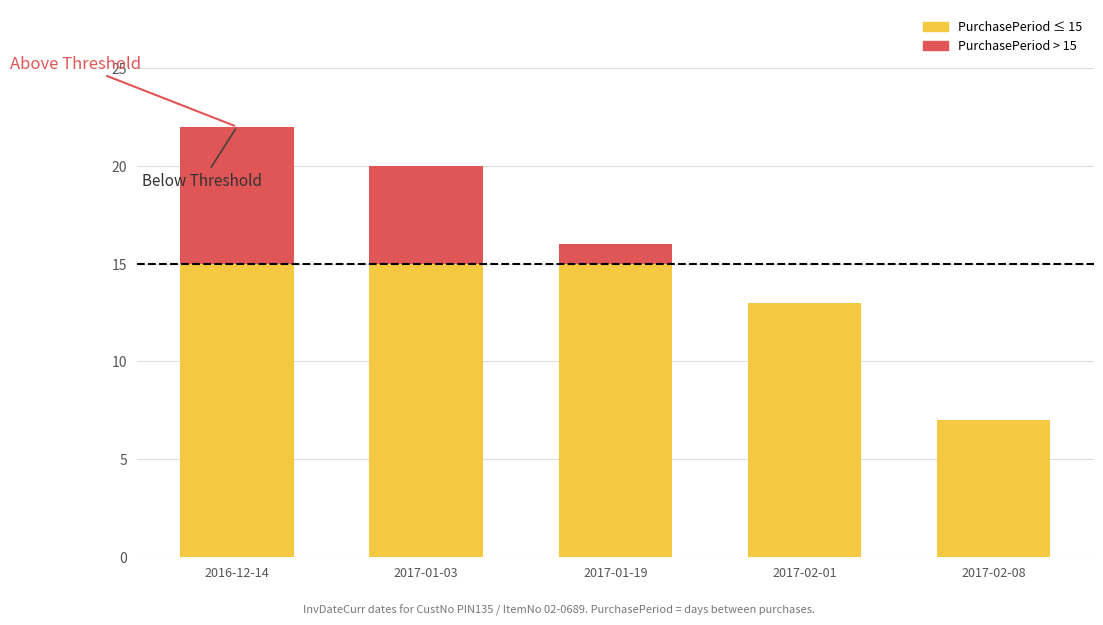

What is the total value across all series at 2017-02-08?

7